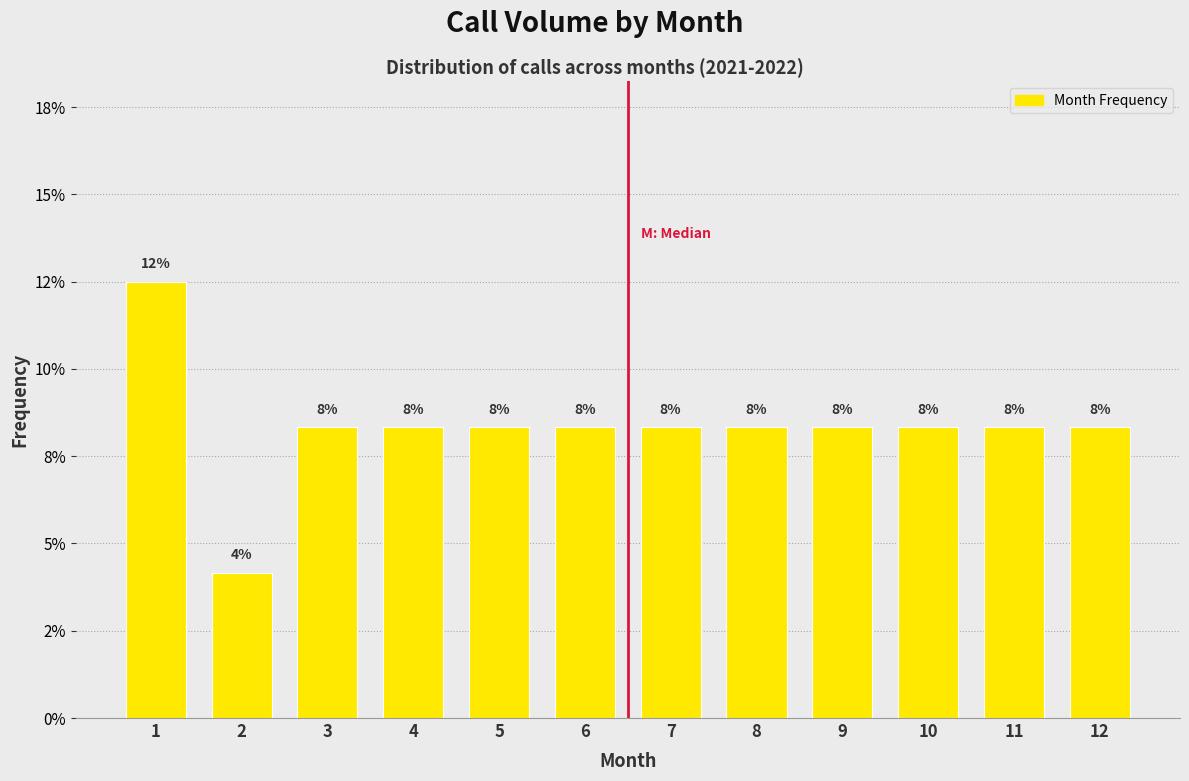

Does the chart contain any negative values?

No